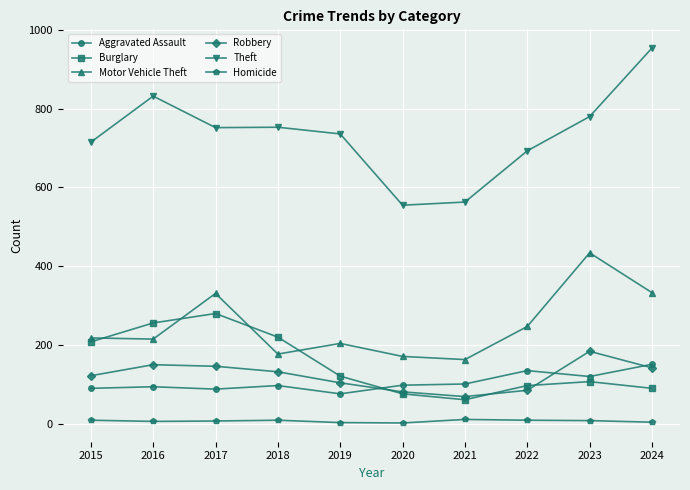

The value of Aggravated Assault at 2023 is 31. True or false?

False